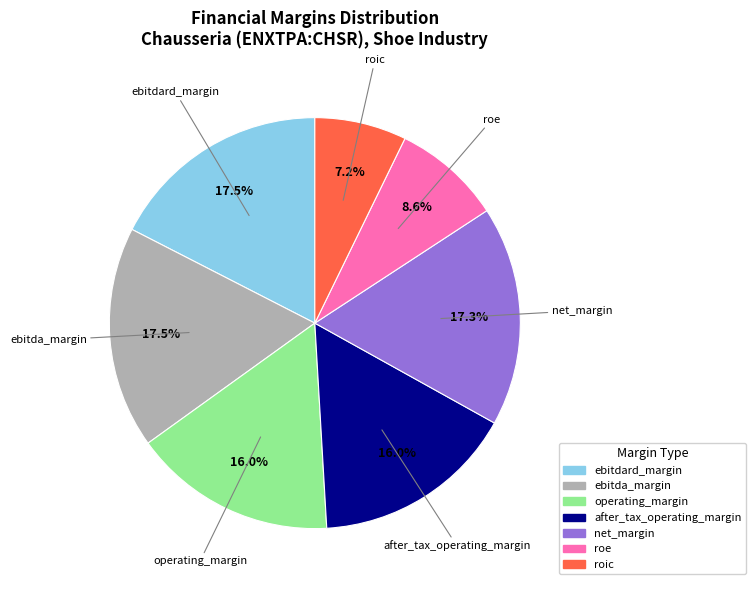

Is there a majority slice in this chart?

No